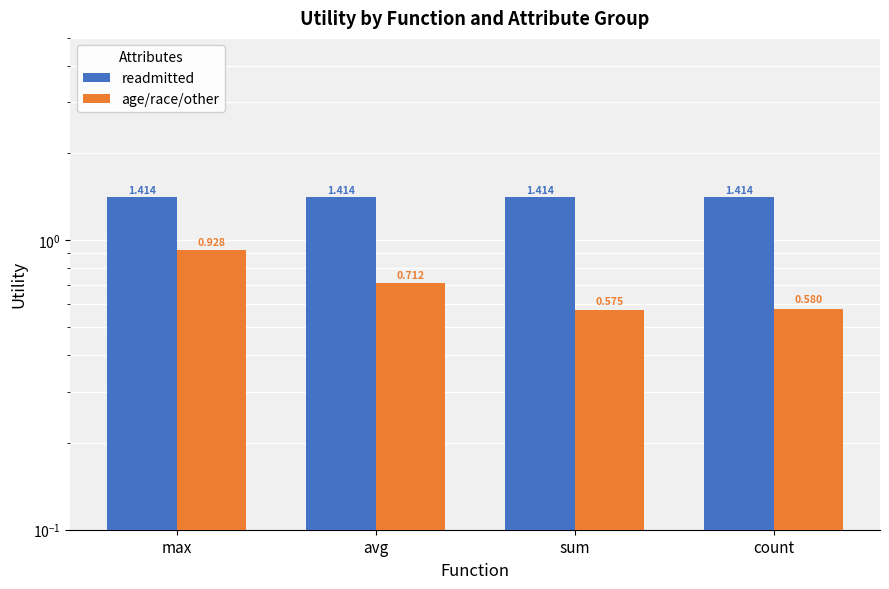

Is the value of readmitted at count greater than the value of age/race/other at max?

Yes